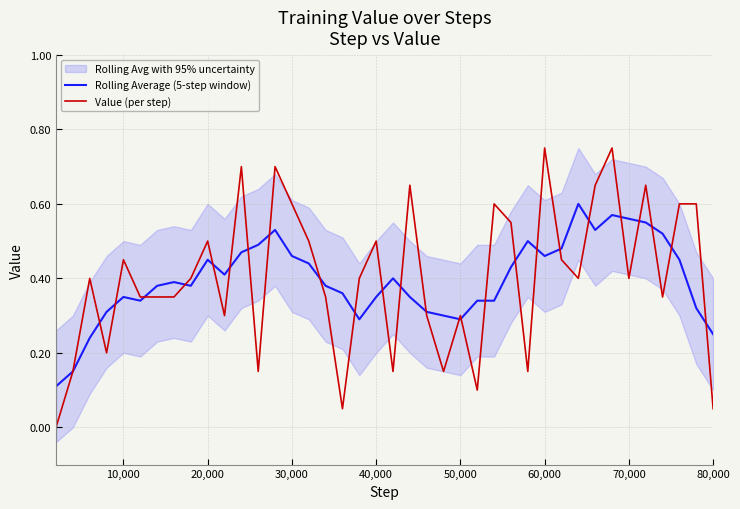

Reading left to right, transcribe all the data shown in this chart.

Rolling Average (5-step window): 0.1	0.2	0.2	0.3	0.3	0.3	0.4	0.4	0.4	0.5	0.4	0.5	0.5	0.5	0.5	0.4	0.4	0.4	0.3	0.3	0.4	0.3	0.3	0.3	0.3	0.3	0.3	0.4	0.5	0.5	0.5	0.6	0.5	0.6	0.6	0.6	0.5	0.5	0.3	0.3
Value (per step): 0.0	0.2	0.4	0.2	0.4	0.3	0.3	0.3	0.4	0.5	0.3	0.7	0.2	0.7	0.6	0.5	0.3	0.1	0.4	0.5	0.2	0.6	0.3	0.2	0.3	0.1	0.6	0.6	0.2	0.8	0.4	0.4	0.6	0.8	0.4	0.6	0.3	0.6	0.6	0.1